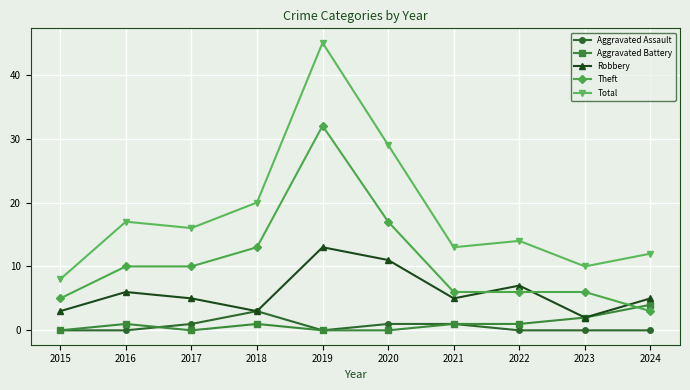

What is the approximate value of Theft at 2022, to the nearest 10?

10